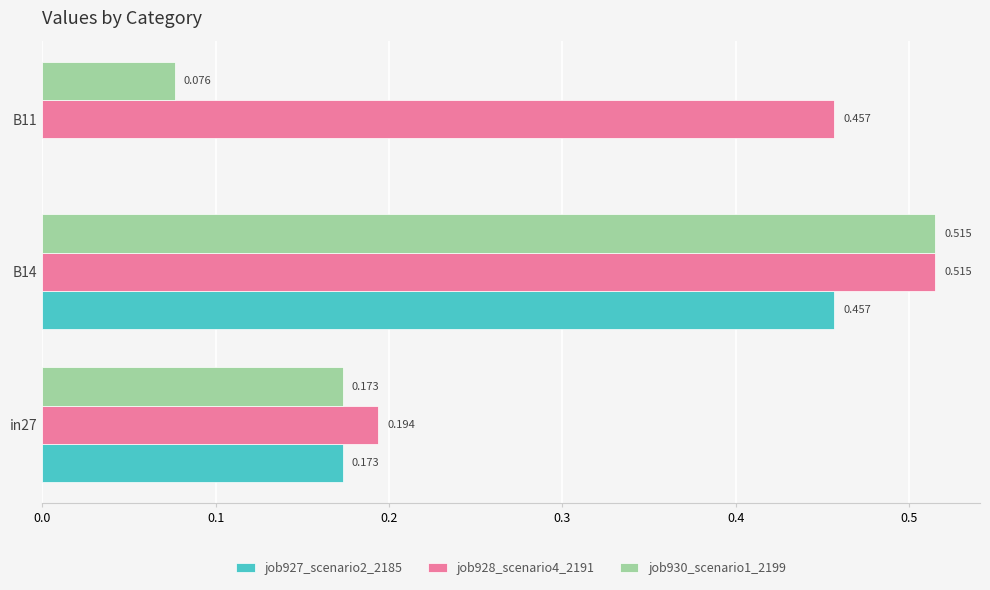

Count the number of data series in this chart.

3